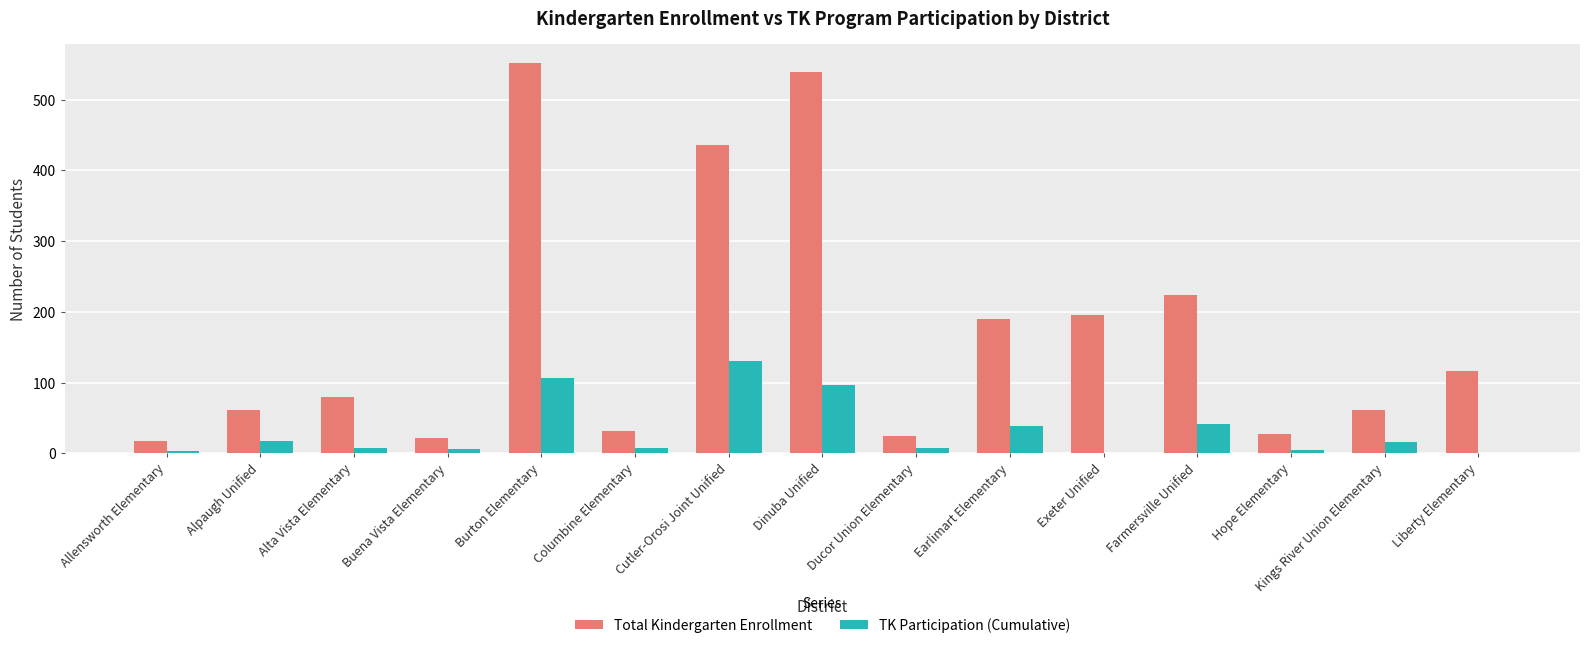

Which series has the largest total across all categories?

Total Kindergarten Enrollment